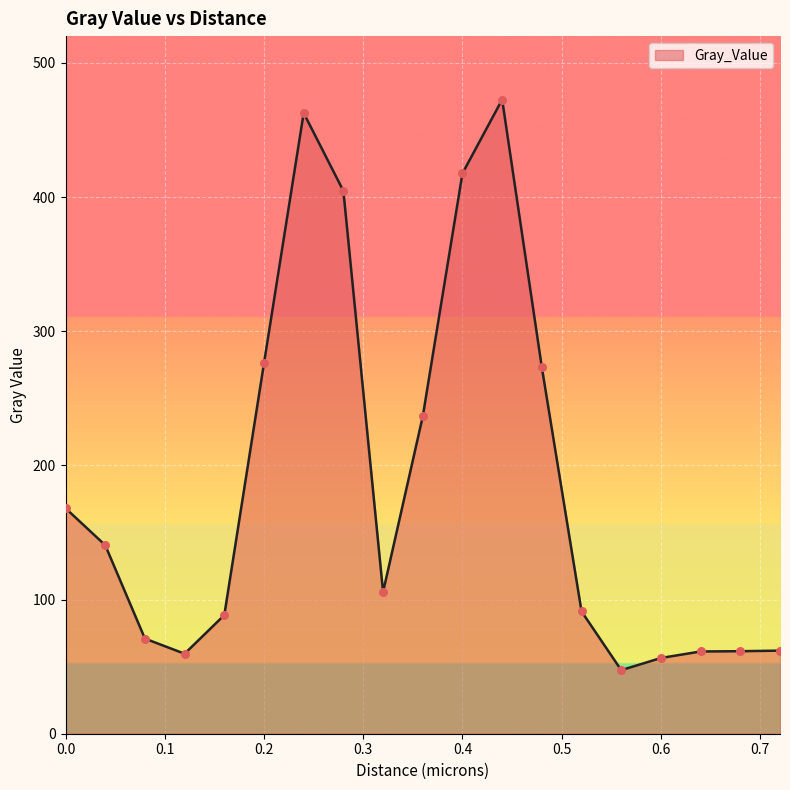

What is the greatest value displayed?

472.7